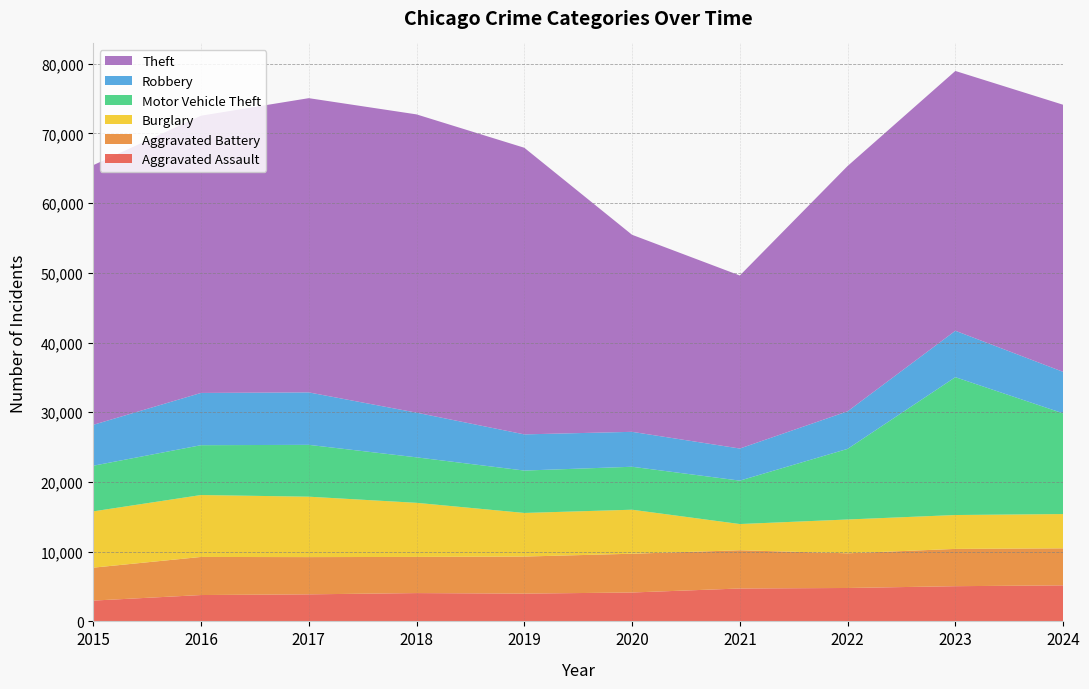

Reading left to right, transcribe all the data shown in this chart.

Aggravated Assault: 2015=2984	2016=3780	2017=3879	2018=4060	2019=3984	2020=4144	2021=4719	2022=4792	2023=5049	2024=5169
Aggravated Battery: 2015=4722	2016=5462	2017=5342	2018=5186	2019=5314	2020=5561	2021=5483	2022=4974	2023=5348	2024=5310
Burglary: 2015=8075	2016=8883	2017=8666	2018=7760	2019=6256	2020=6313	2021=3761	2022=4850	2023=4860	2024=4918
Motor Vehicle Theft: 2015=6546	2016=7147	2017=7435	2018=6524	2019=6080	2020=6162	2021=6228	2022=10128	2023=19772	2024=14442
Robbery: 2015=5866	2016=7496	2017=7524	2018=6410	2019=5189	2020=5010	2021=4603	2022=5387	2023=6657	2024=5954
Theft: 2015=37245	2016=39766	2017=42202	2018=42781	2019=41112	2020=28261	2021=24818	2022=35187	2023=37263	2024=38310